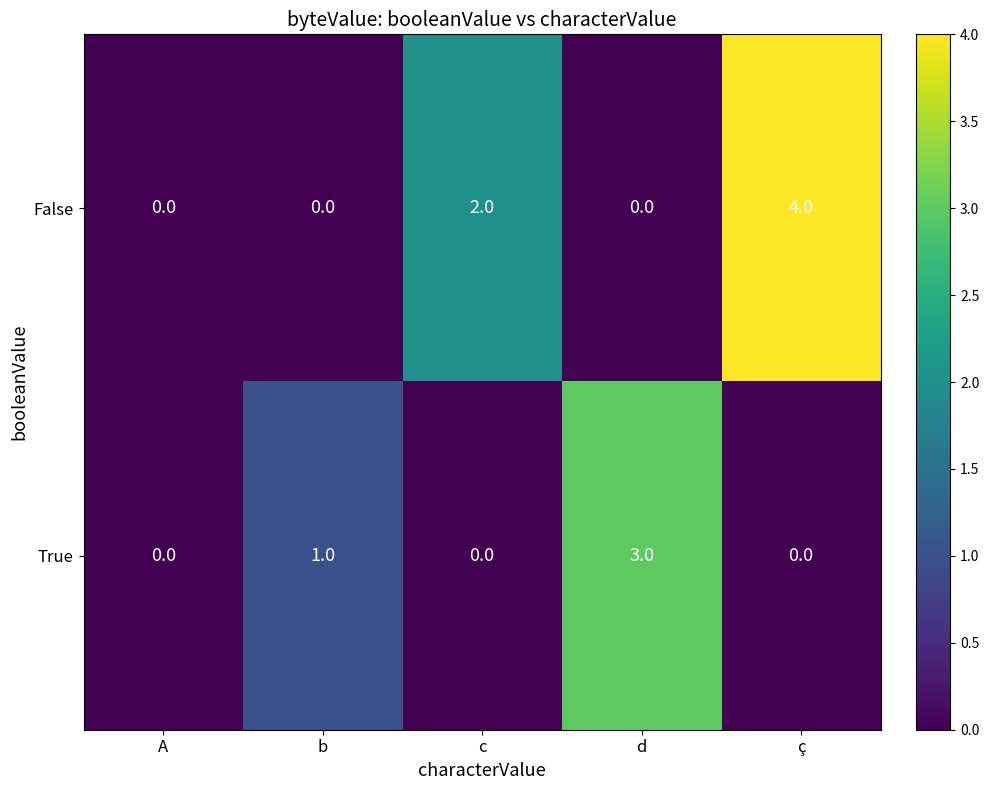

The value of False at A is -2. True or false?

False